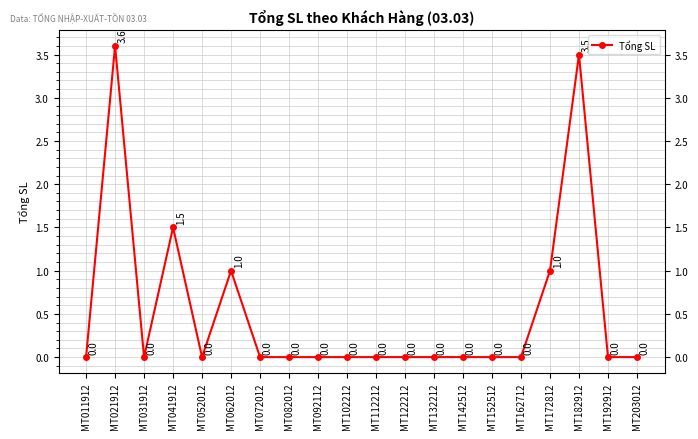

Which label corresponds to the smallest value in the chart?

MT011912